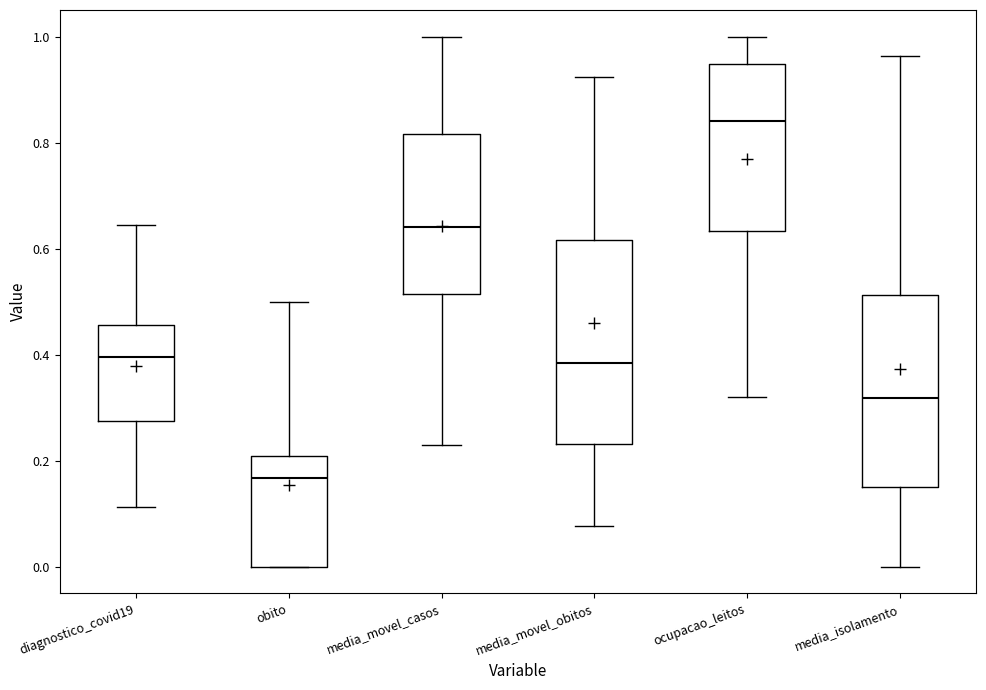

Where does the upper whisker of the box for media_isolamento end on the y-axis? The values are not printed on the chart, so give them approximately, as read against the axis.

0.96